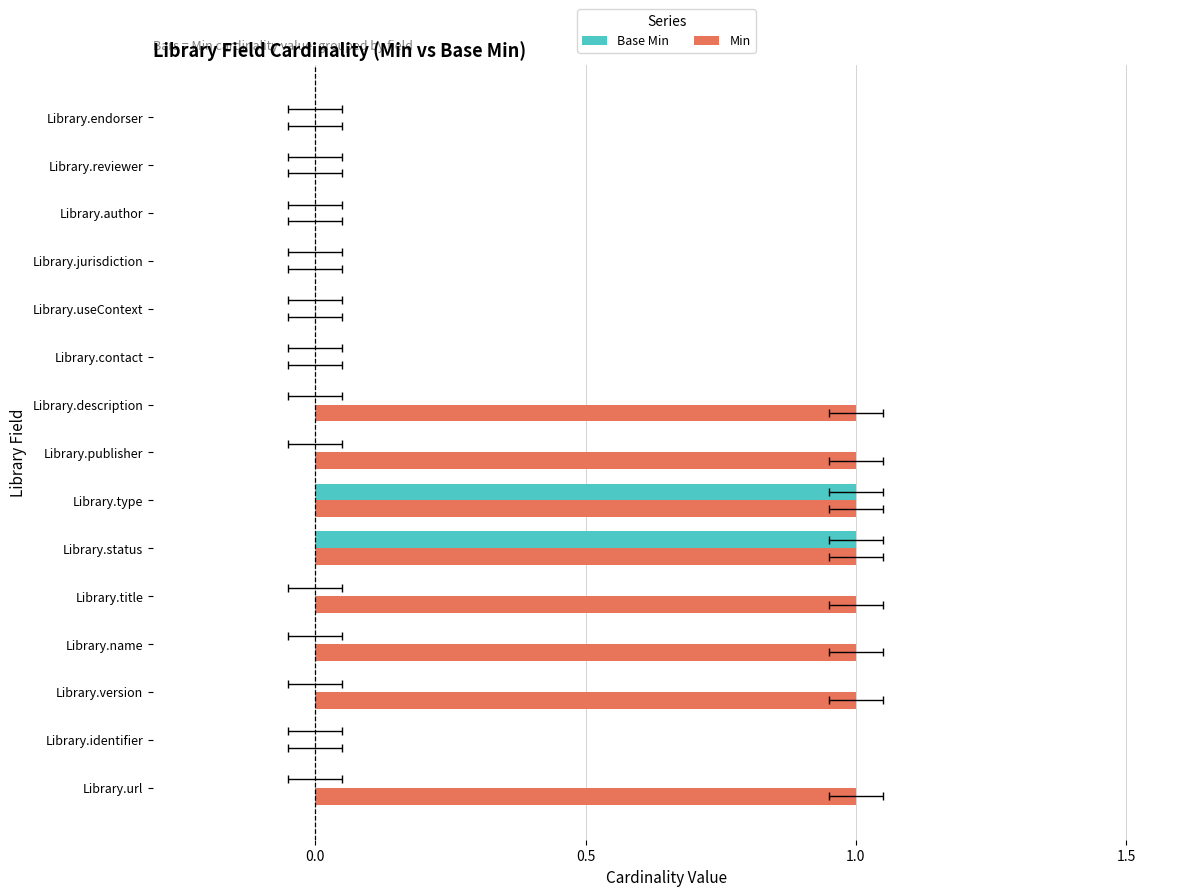

What are all the series names shown in the legend?

Base Min, Min